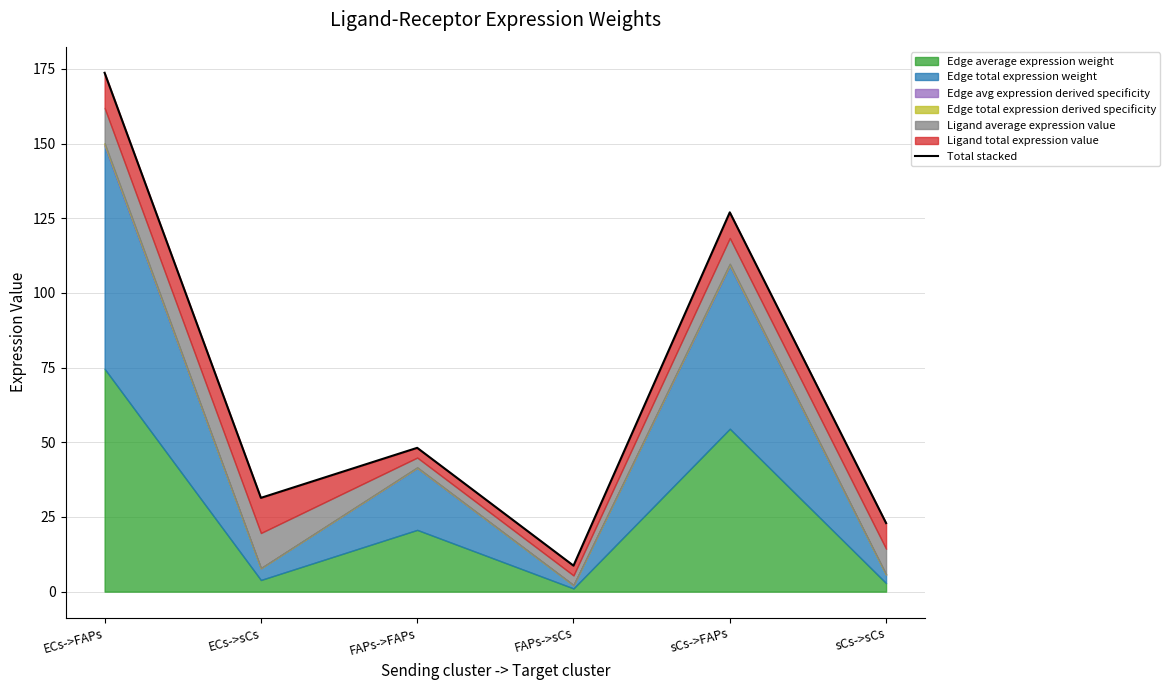

Is it true that the value at FAPs->FAPs is 70.5?

False